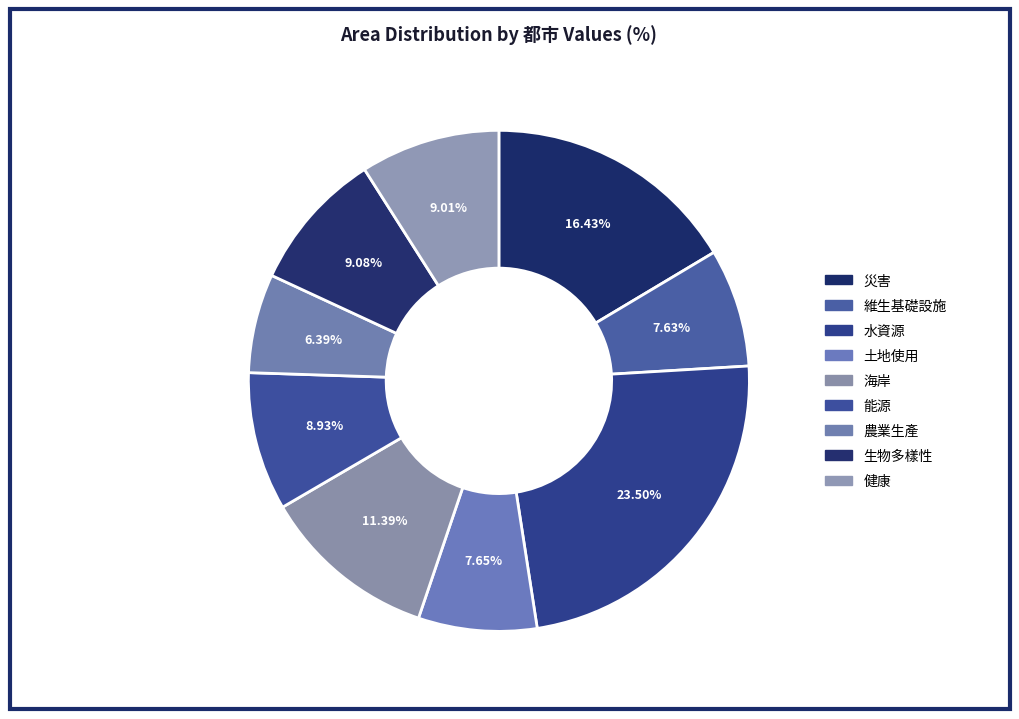

To the nearest percent, what is the combined percentage of 農業生產 and 健康?

15%